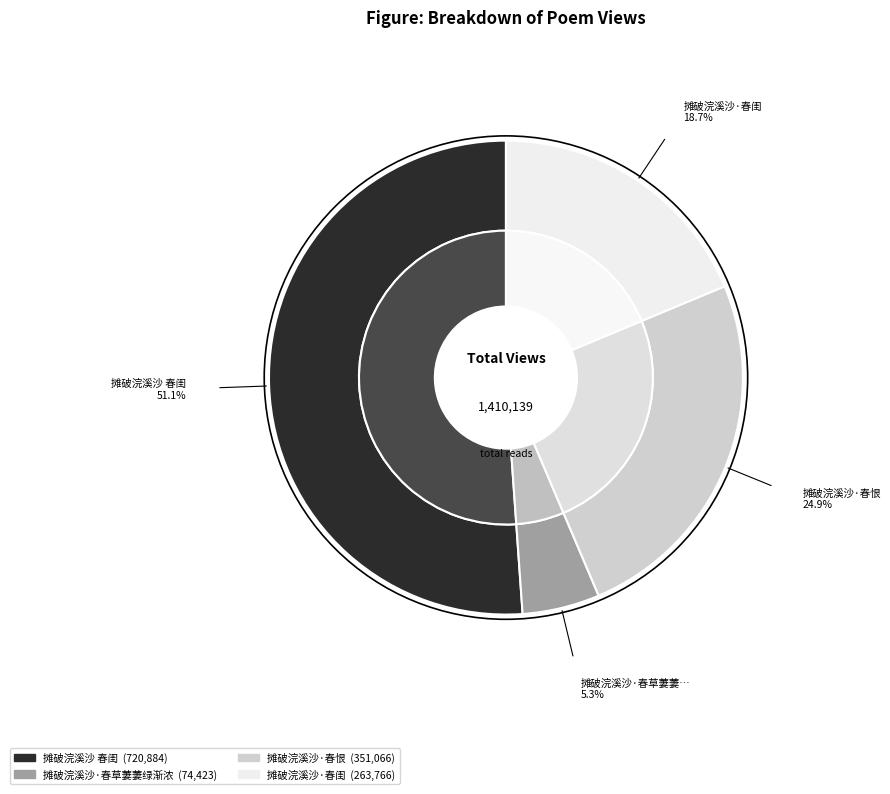

What is the largest slice in the pie chart?

摊破浣溪沙 春闺